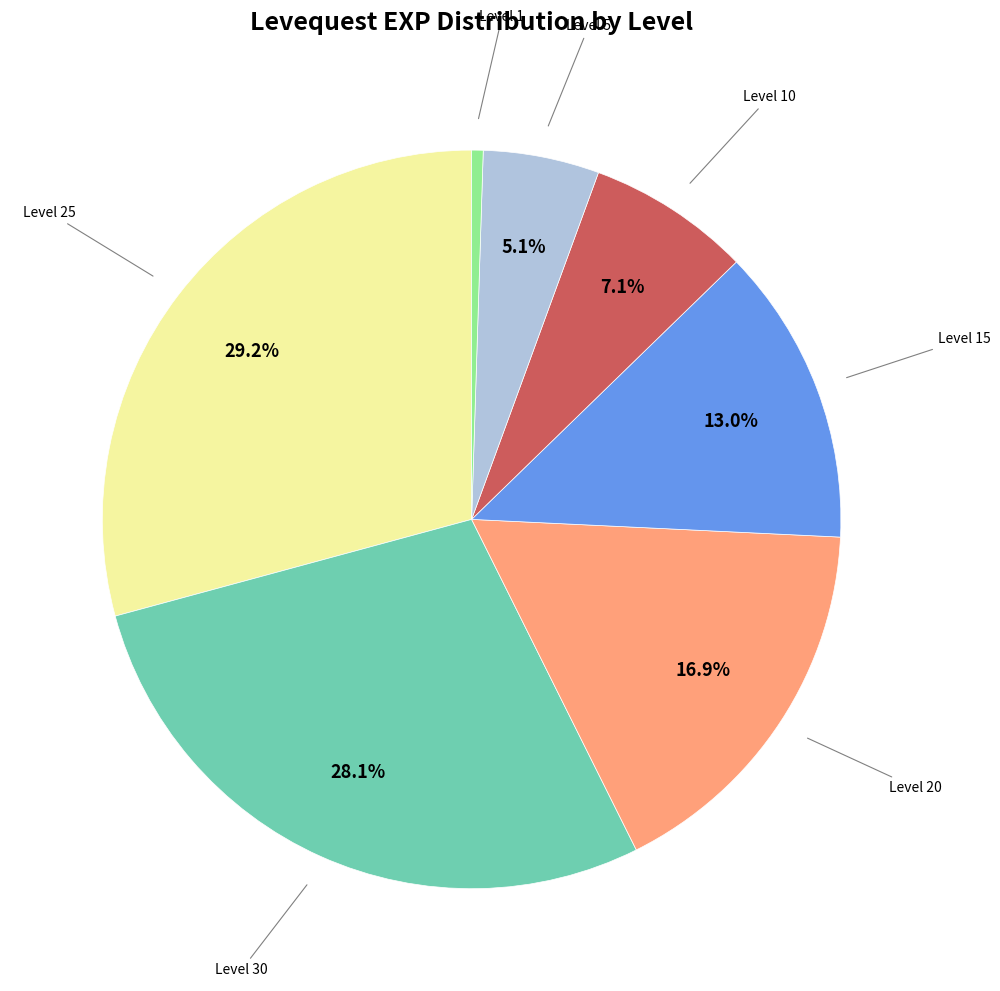

Rank the categories by value from lowest to highest.

Level 1, Level 5, Level 10, Level 15, Level 20, Level 30, Level 25